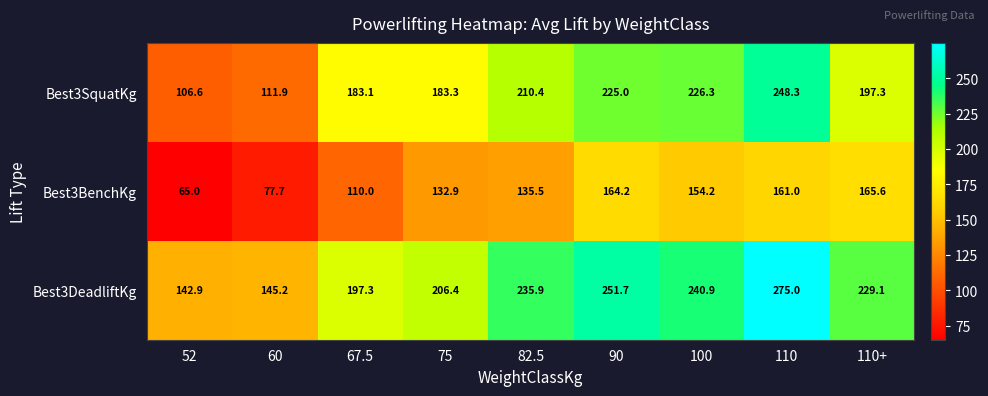

Reading left to right, what are all the values shown in this chart?

Best3SquatKg: 52=106.6	60=111.9	67.5=183.1	75=183.3	82.5=210.4	90=225.0	100=226.3	110=248.3	110+=197.3
Best3BenchKg: 52=65.0	60=77.7	67.5=110.0	75=132.9	82.5=135.5	90=164.2	100=154.2	110=161.0	110+=165.6
Best3DeadliftKg: 52=142.9	60=145.2	67.5=197.3	75=206.4	82.5=235.9	90=251.7	100=240.9	110=275.0	110+=229.1